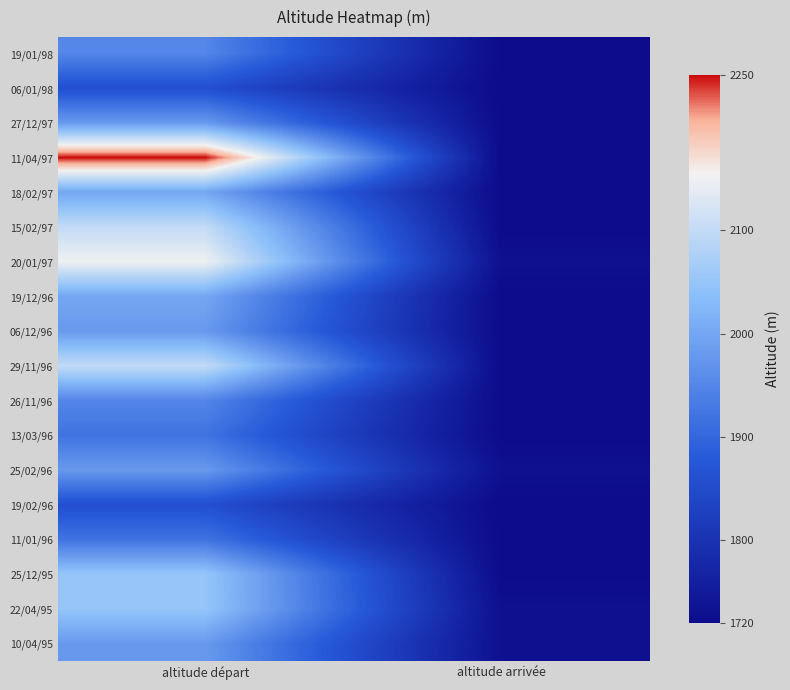

Reading left to right, extract all data points from this chart.

19/01/98: altitude départ=1950	altitude arrivée=1720
06/01/98: altitude départ=1860	altitude arrivée=1720
27/12/97: altitude départ=1980	altitude arrivée=1720
11/04/97: altitude départ=2250	altitude arrivée=1720
18/02/97: altitude départ=2000	altitude arrivée=1720
15/02/97: altitude départ=2100	altitude arrivée=1720
20/01/97: altitude départ=2150	altitude arrivée=1730
19/12/96: altitude départ=2000	altitude arrivée=1720
06/12/96: altitude départ=1980	altitude arrivée=1720
29/11/96: altitude départ=2100	altitude arrivée=1720
26/11/96: altitude départ=1950	altitude arrivée=1720
13/03/96: altitude départ=1920	altitude arrivée=1720
25/02/96: altitude départ=1980	altitude arrivée=1730
19/02/96: altitude départ=1860	altitude arrivée=1720
11/01/96: altitude départ=1920	altitude arrivée=1720
25/12/95: altitude départ=2050	altitude arrivée=1720
22/04/95: altitude départ=2050	altitude arrivée=1730
10/04/95: altitude départ=1980	altitude arrivée=1730